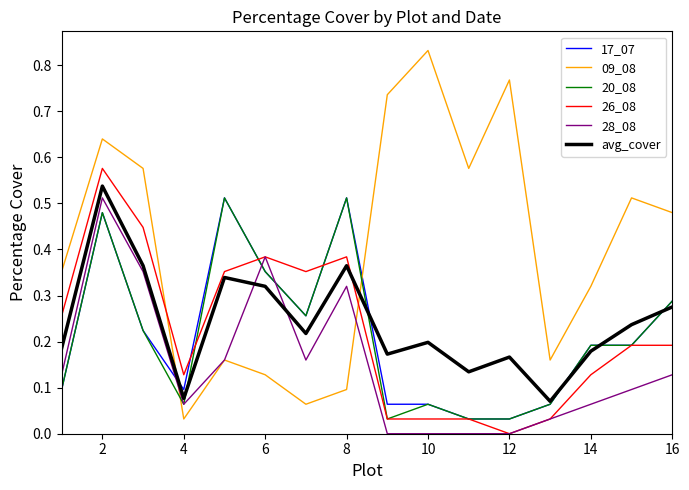

Which series has the widest spread of values?

09_08